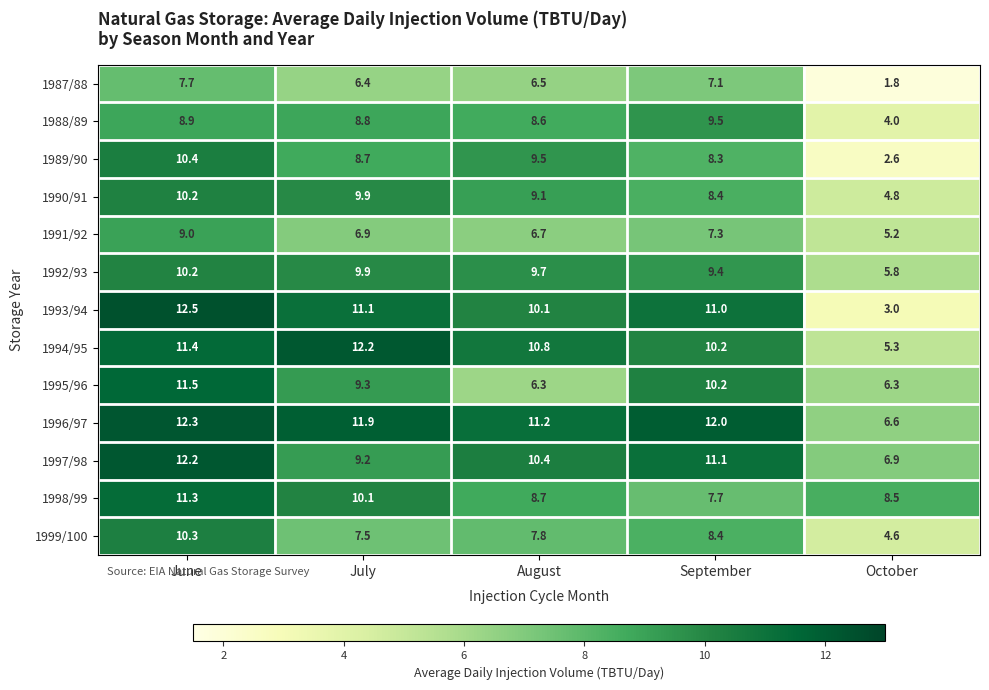

Which label corresponds to the largest value in the chart?

June